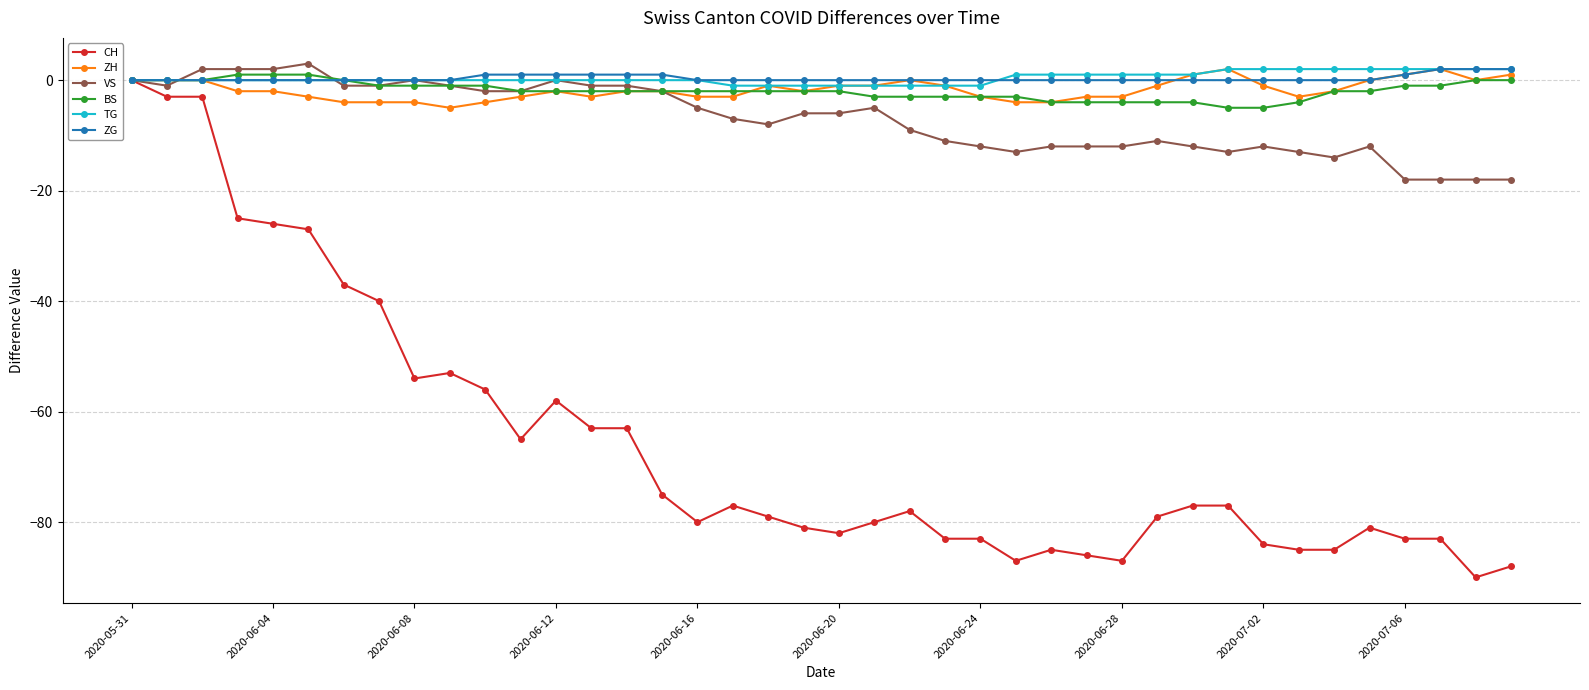

At how many categories does at least one series exceed -48?

40